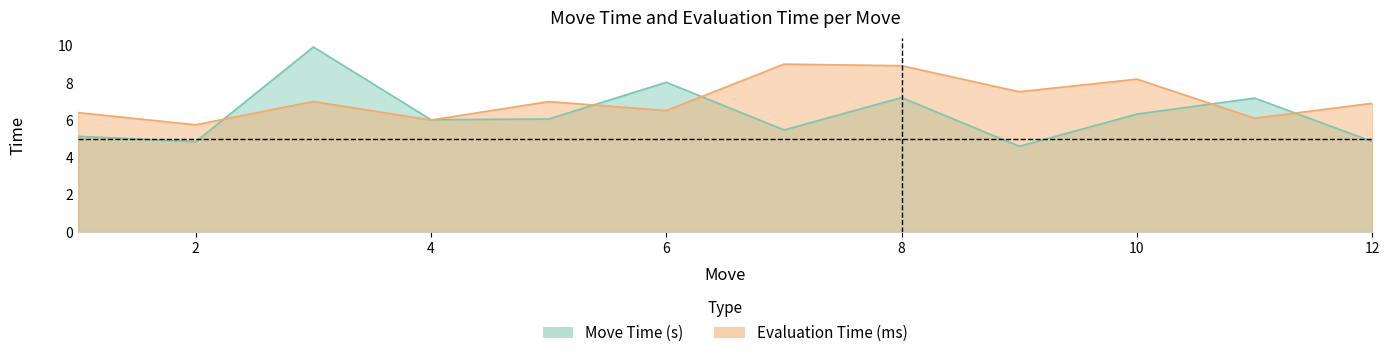

At which category does the chart reach its minimum across all series?

9